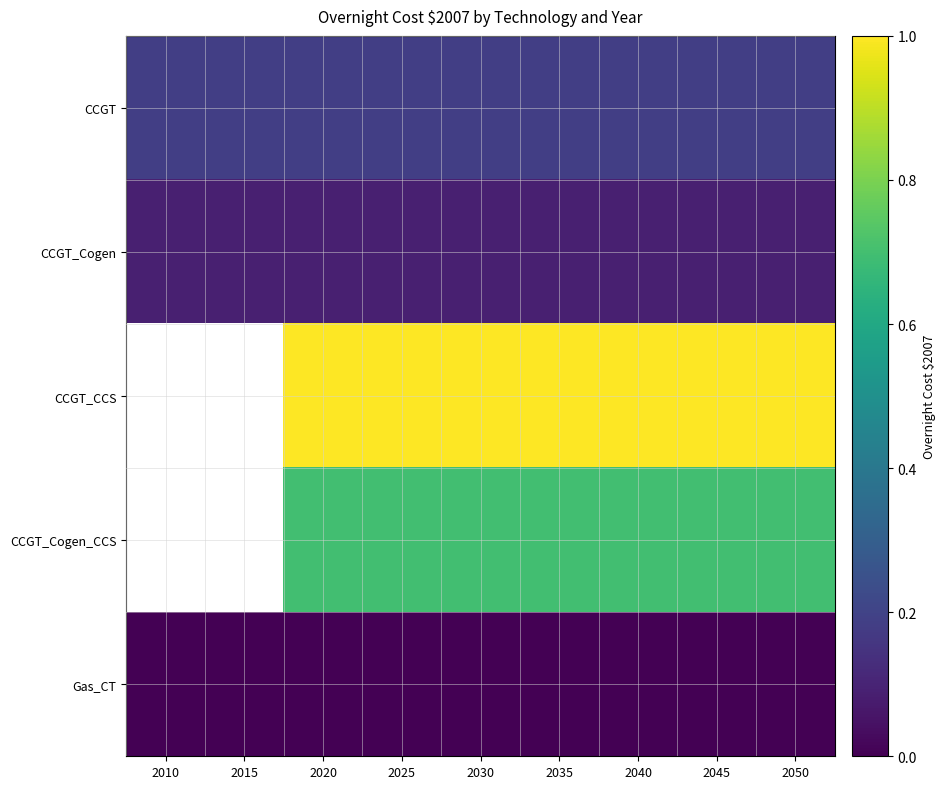

Which has a higher value, 2030 or 2015?

2030